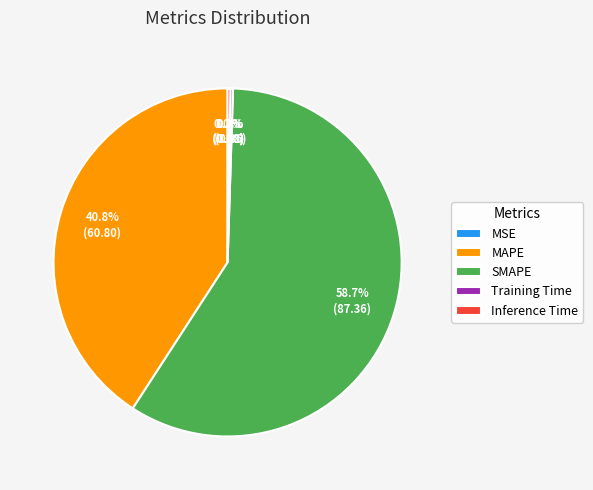

Is MAPE the majority of the pie?

No